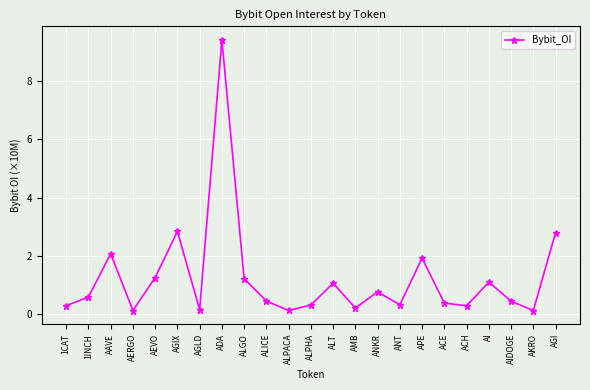

The chart shows a value of 0.4 at ALICE. True or false?

True